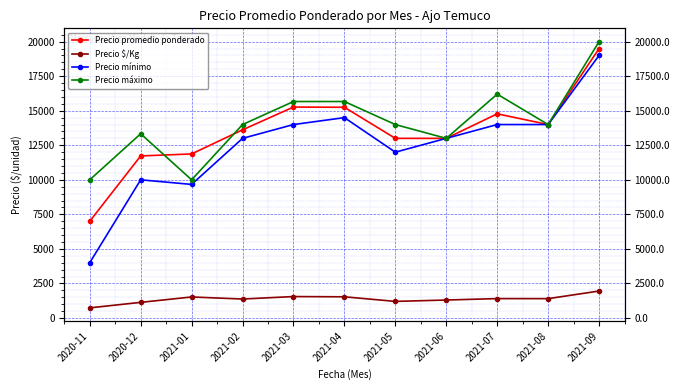

The value of Precio promedio ponderado at 2021-08 is 7896. True or false?

False